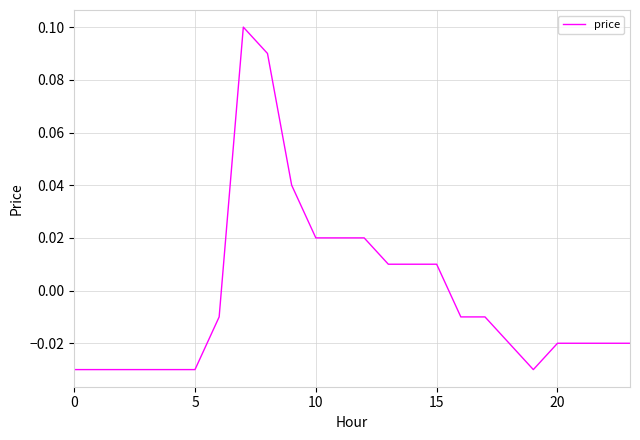

True or false: the data has more than 0 interior local peaks.

True